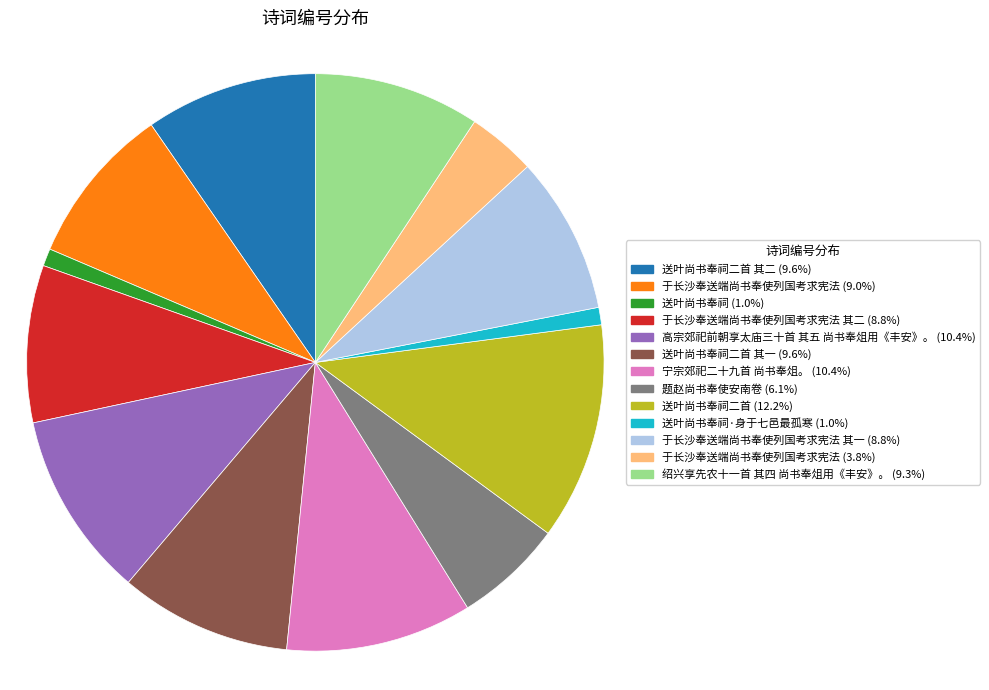

Is there a majority slice in this chart?

No